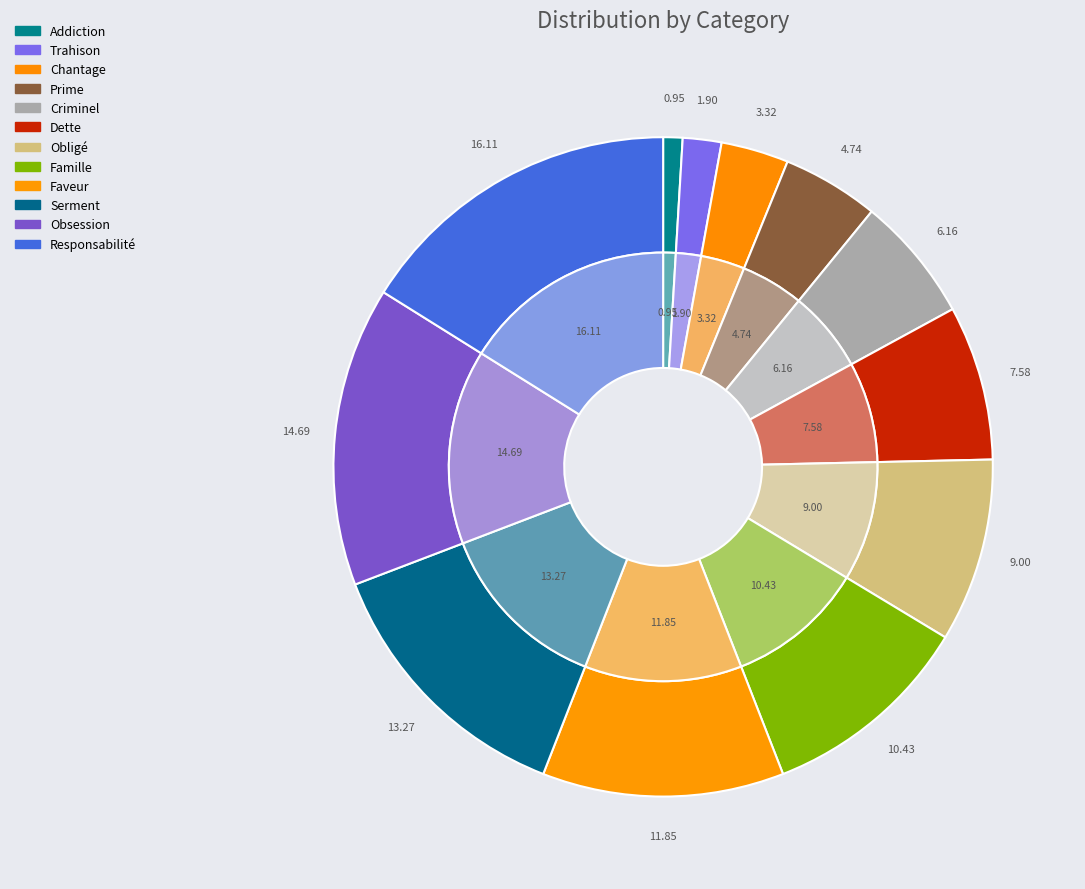

Which has a higher value, Addiction or Trahison?

Trahison